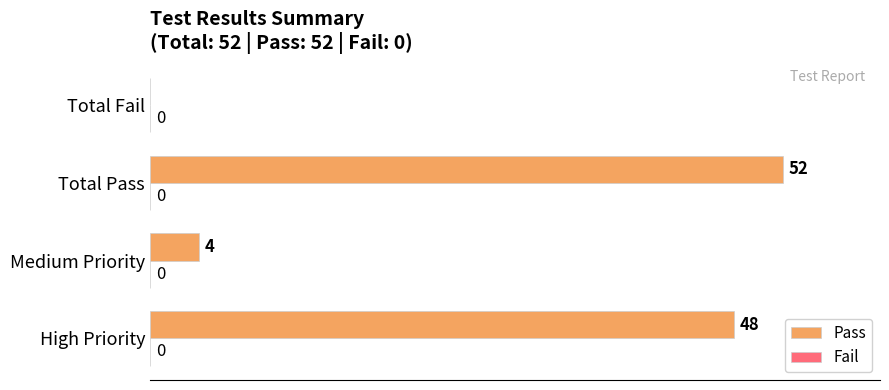

What is the maximum value shown in the chart?

52